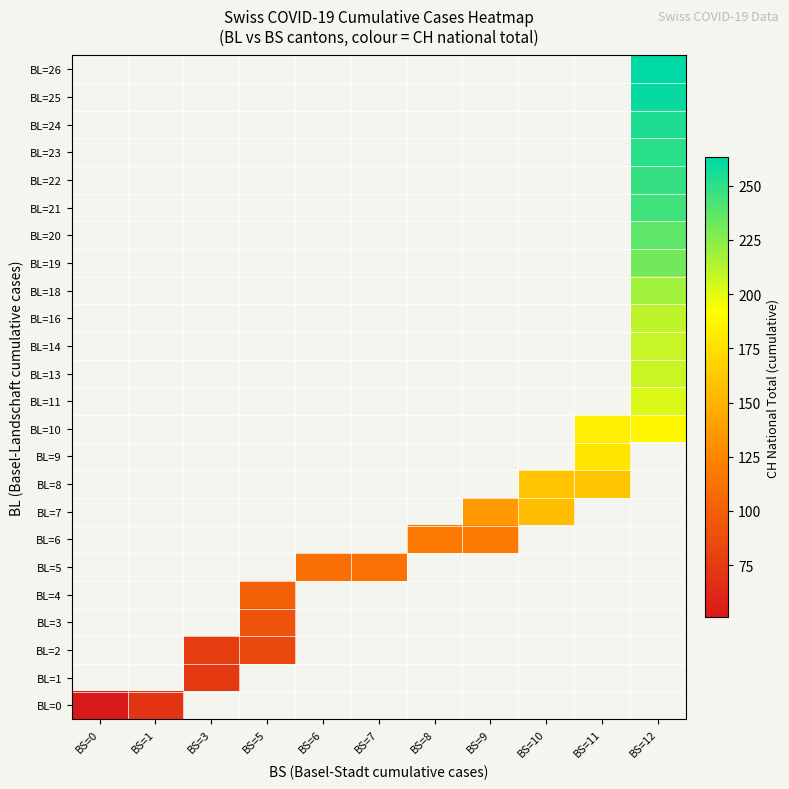

At how many categories does at least one series exceed 115?

5